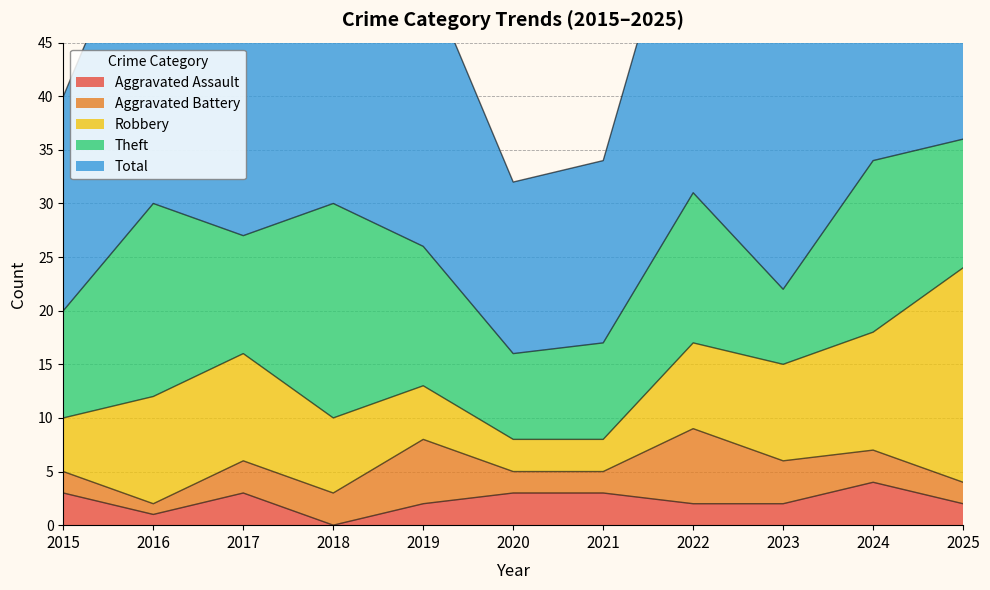

How many values in the Theft series exceed 12?

5